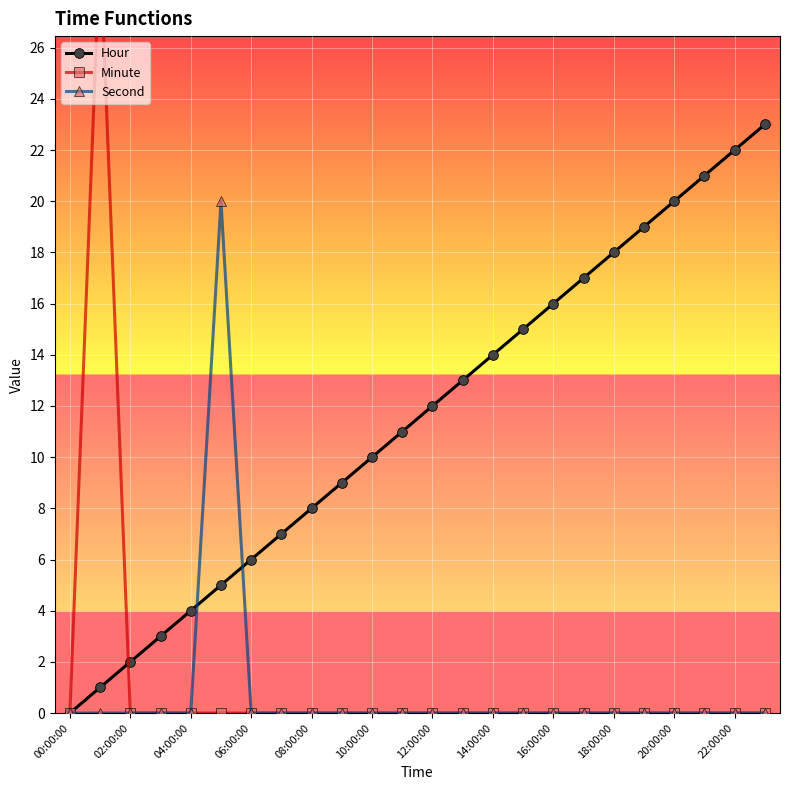

How many categories are shown in the chart?

24